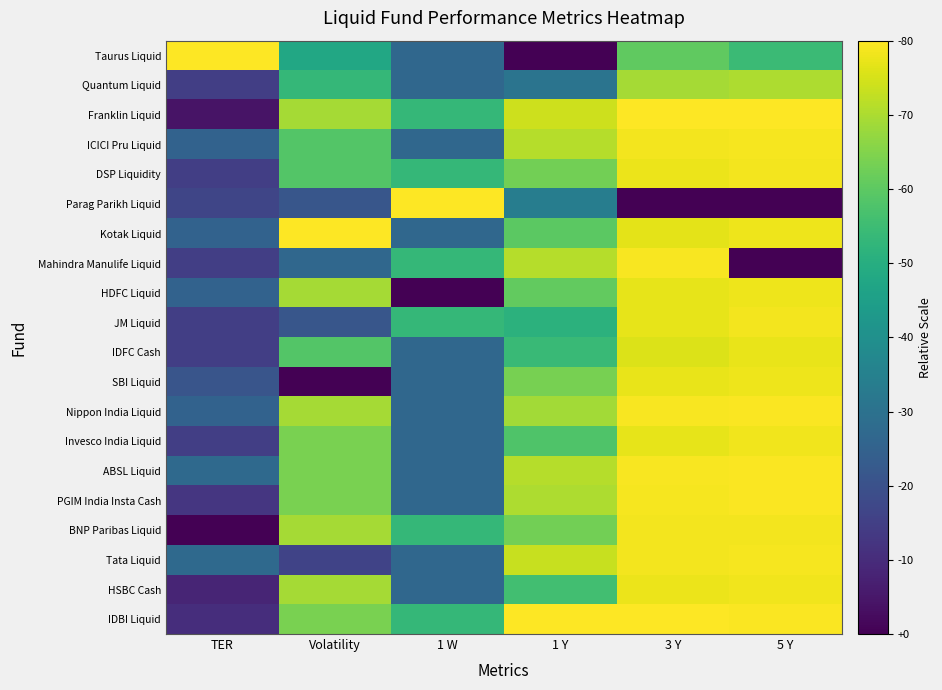

What is the total value across all series at 1 Y?

14.7